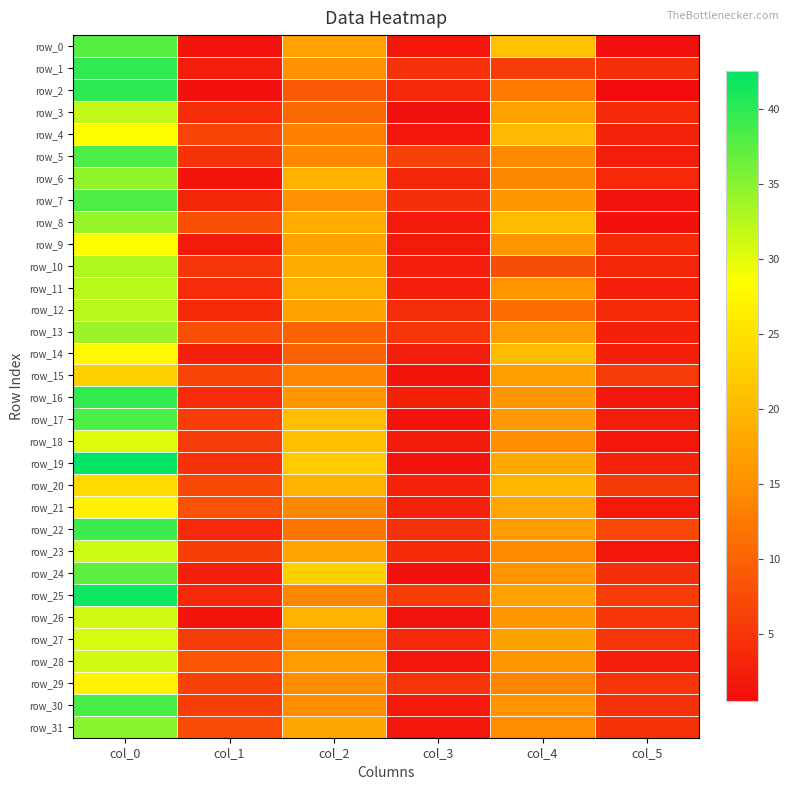

Which series has the widest spread of values?

row_19